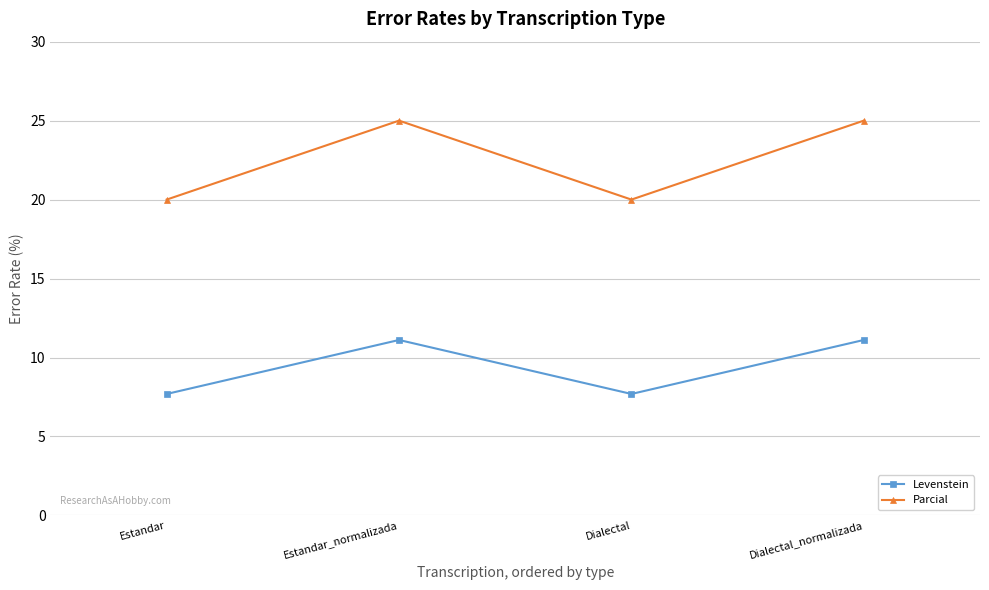

What is the smallest value displayed?

7.7